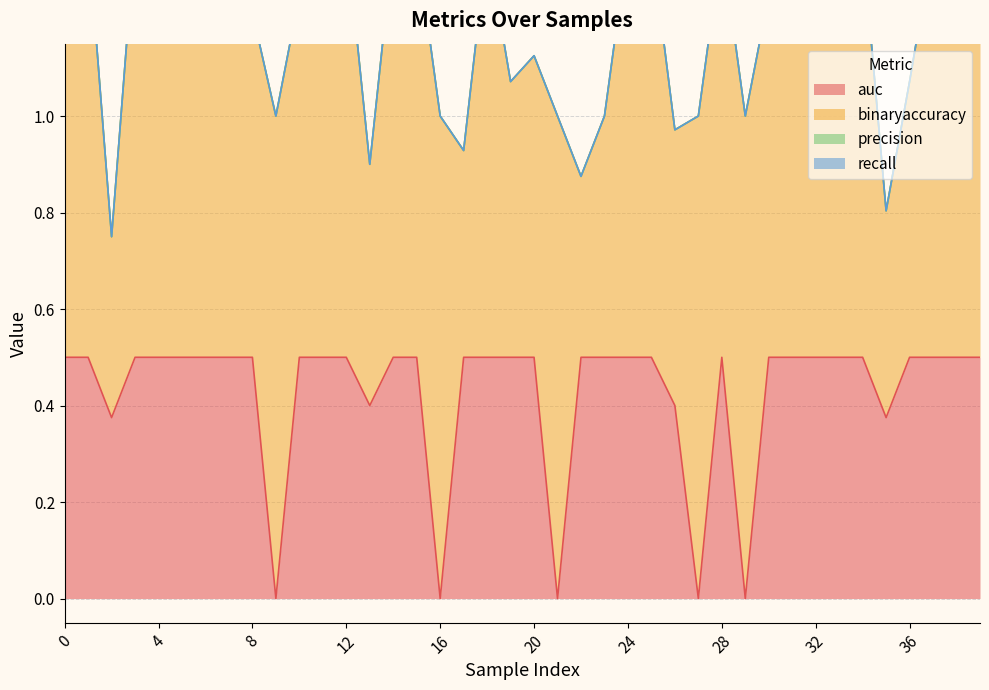

Rank the series by their maximum value, from lowest to highest.

precision, recall, auc, binaryaccuracy